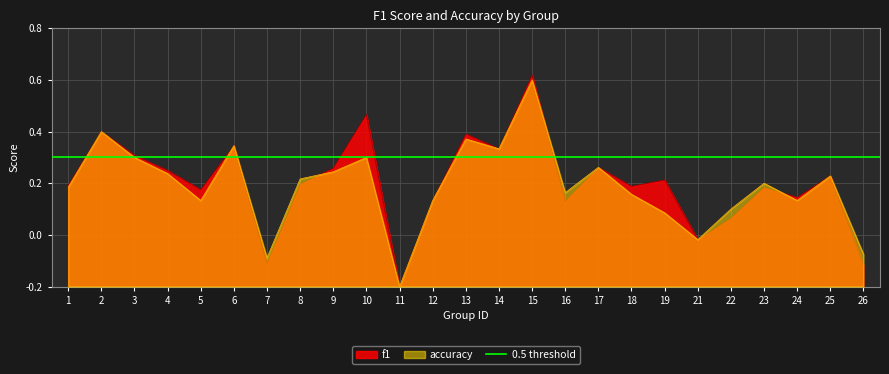

After their last crossing, which series has the higher values: f1 or accuracy?

f1